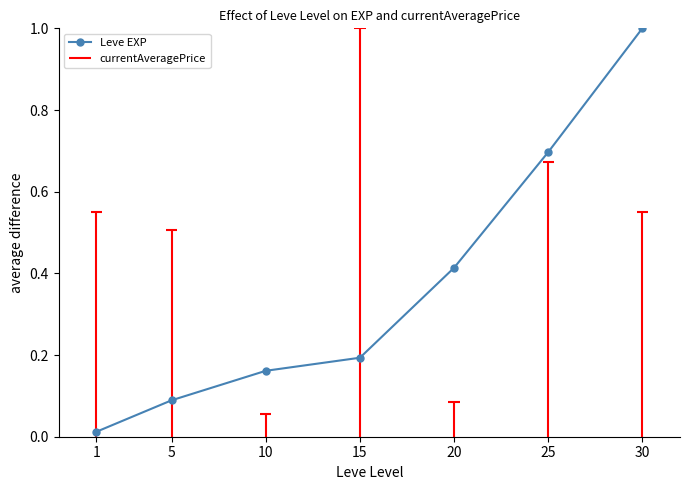

What is the difference between the maximum and second lowest values?

0.9